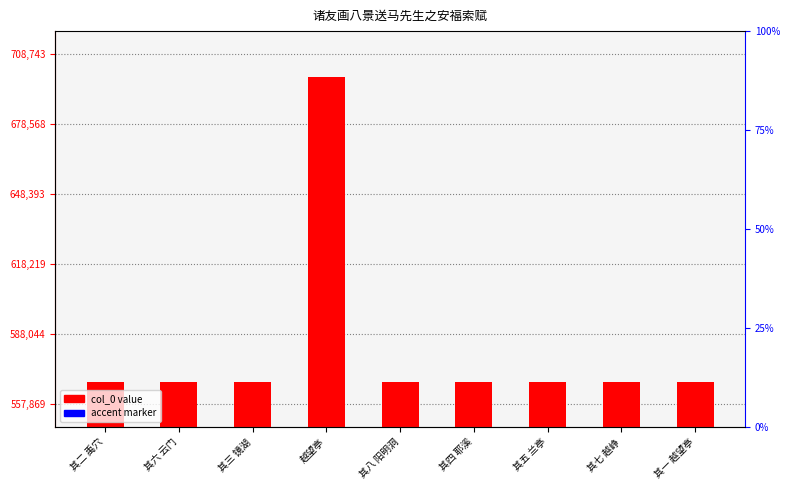

How many categories are shown in the chart?

9